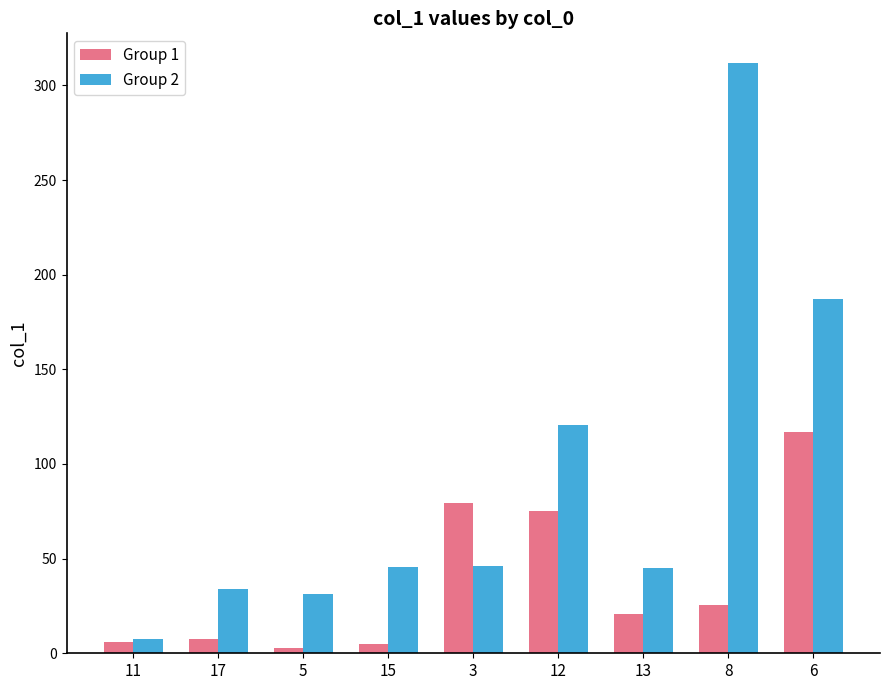

Which series has the largest range (max minus min)?

Group 2